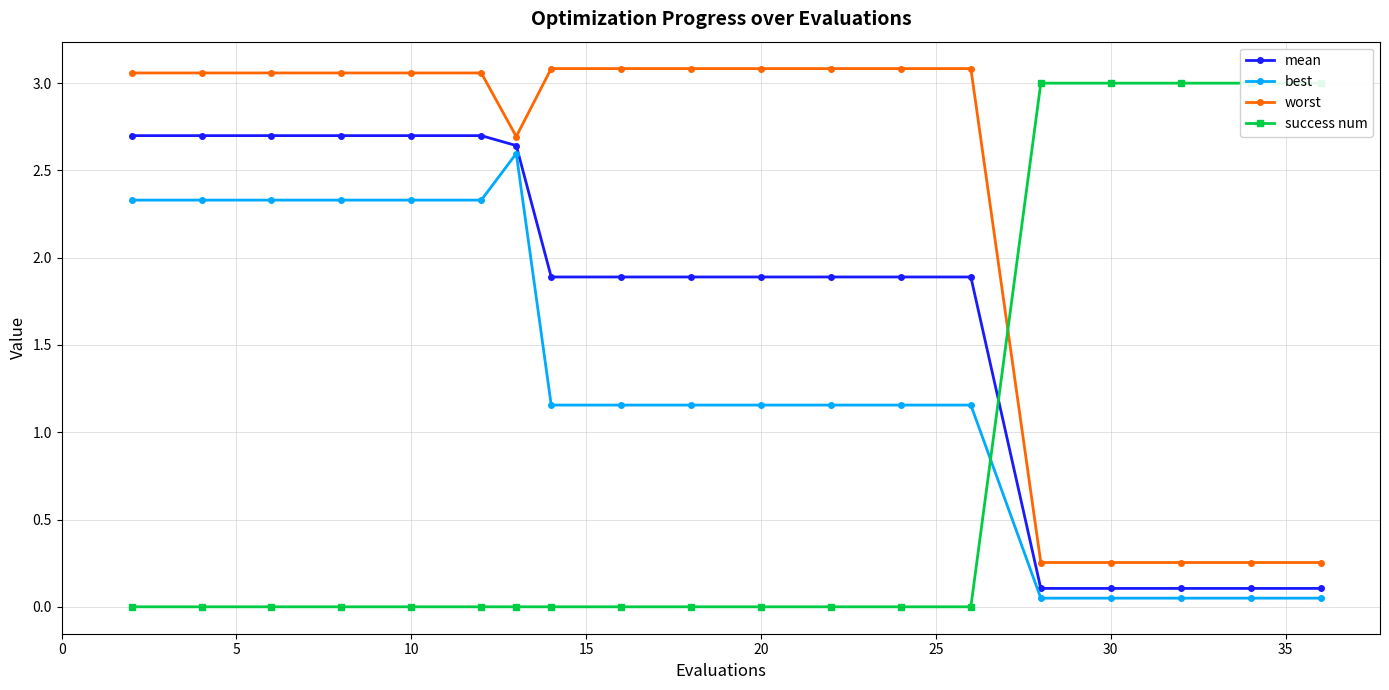

True or false: worst and best intersect in this chart.

False